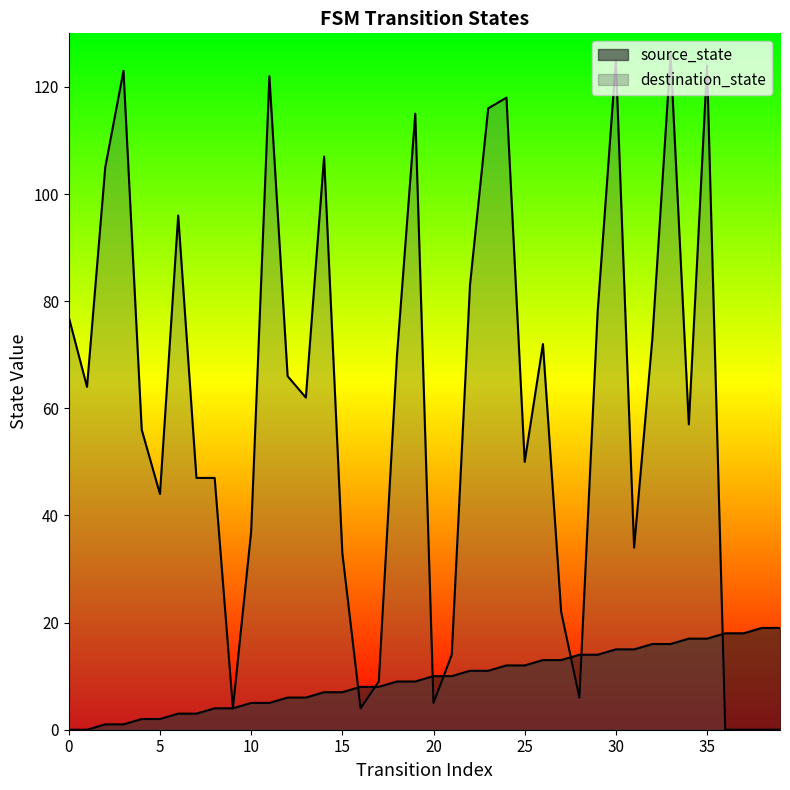

Rank the categories by source_state value from lowest to highest.

0, 1, 2, 3, 4, 5, 6, 7, 8, 9, 10, 11, 12, 13, 14, 15, 16, 17, 18, 19, 20, 21, 22, 23, 24, 25, 26, 27, 28, 29, 30, 31, 32, 33, 34, 35, 36, 37, 38, 39